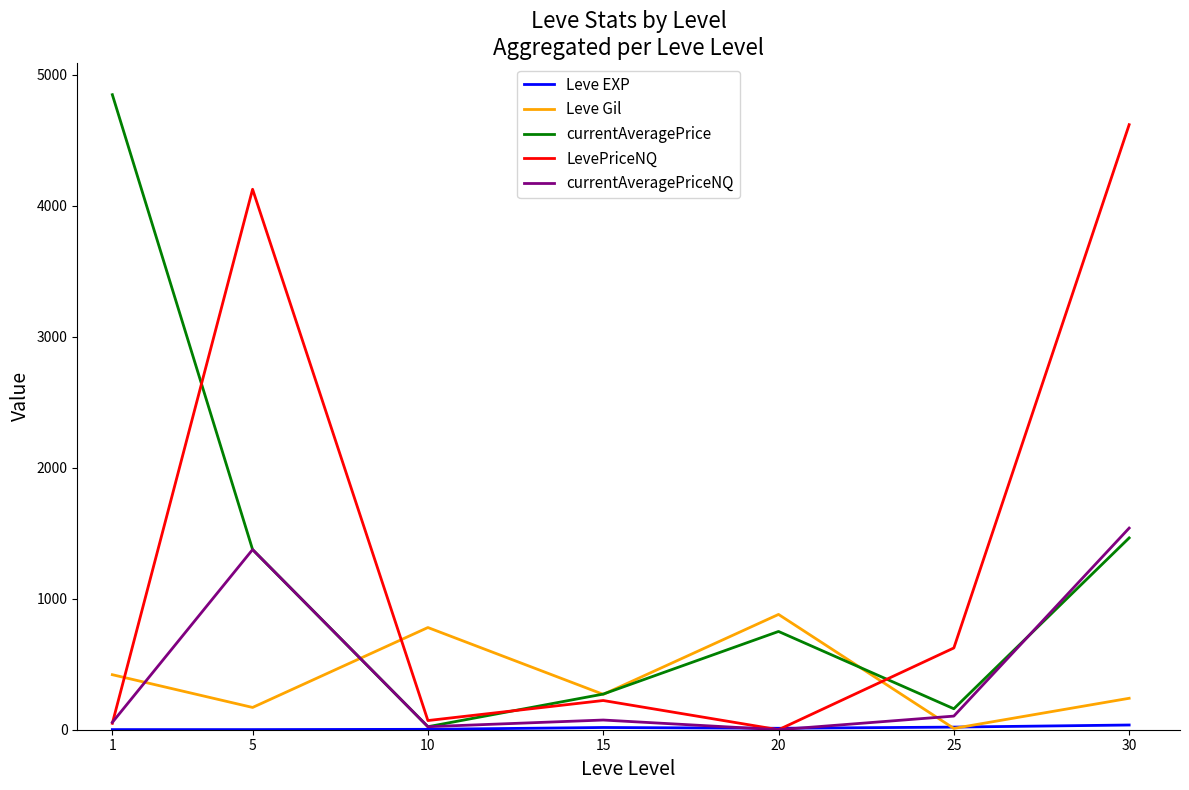

What is the maximum value shown in the chart?

4847